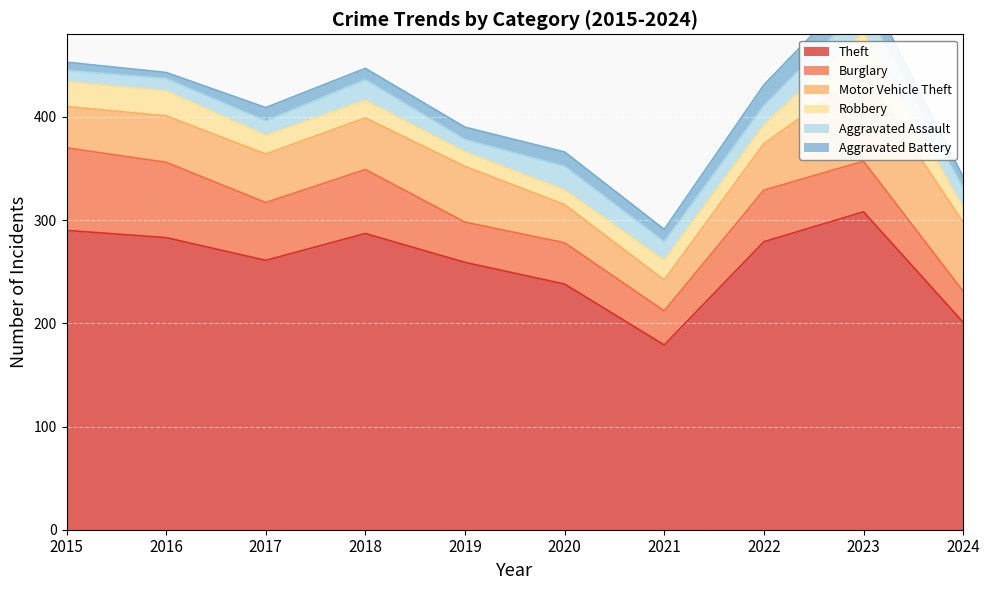

How many values in the Motor Vehicle Theft series are below 47?

5